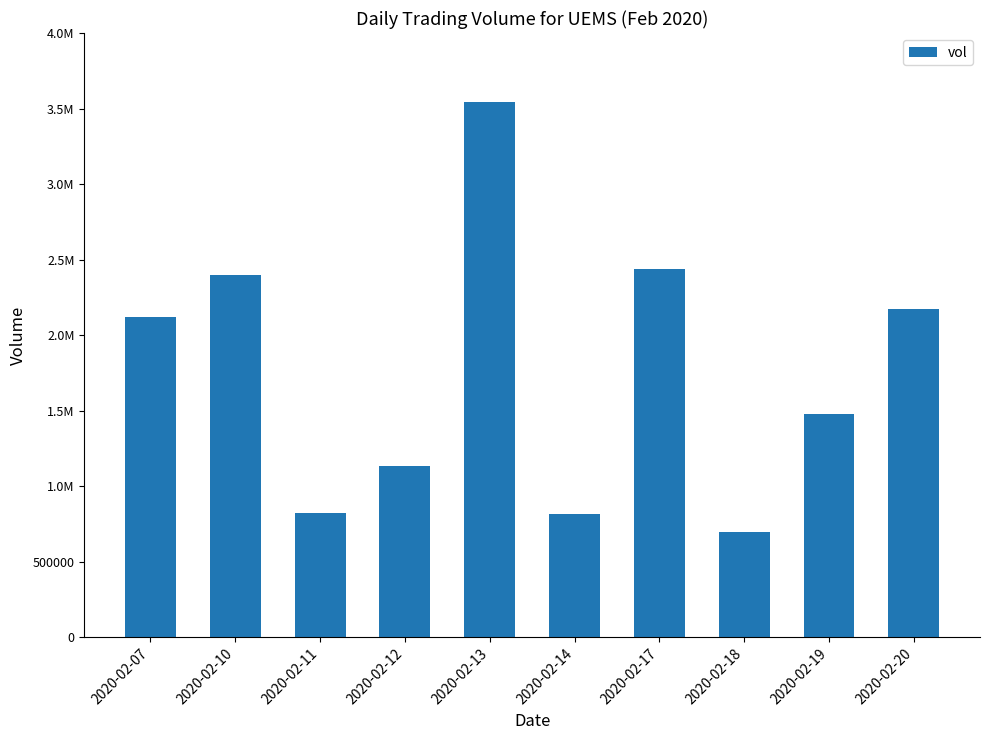

Approximately how many times larger is the value at 2020-02-17 compared to 2020-02-07?

1.1